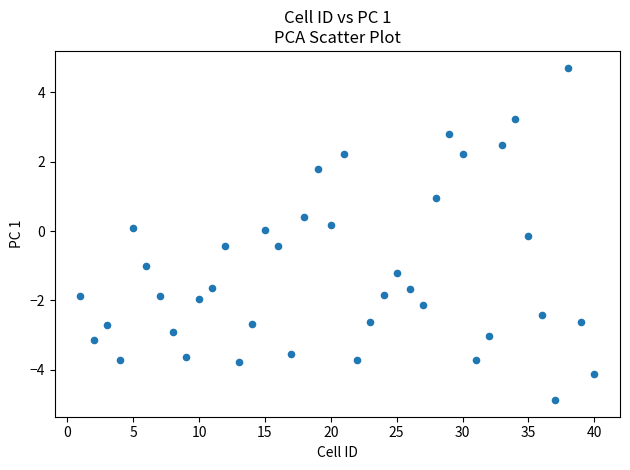

What is the range of Y values (max minus min)?

9.6